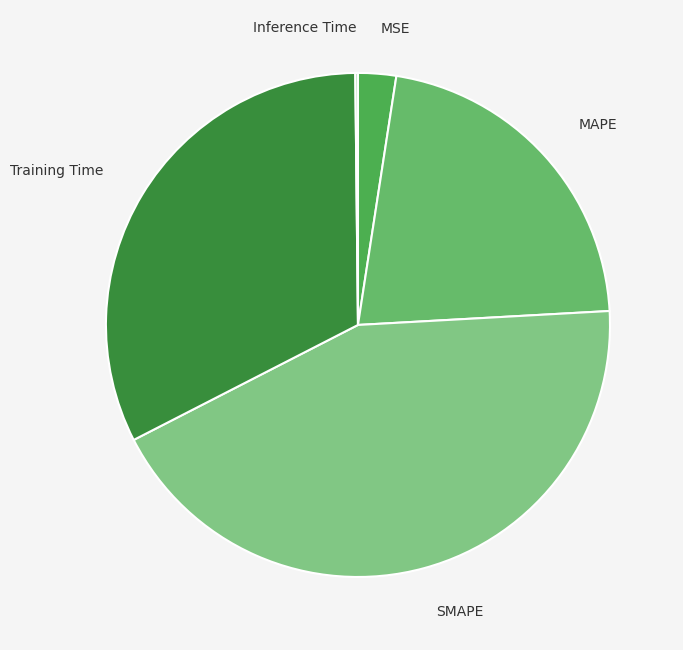

Is there any slice that represents more than half of the pie?

No